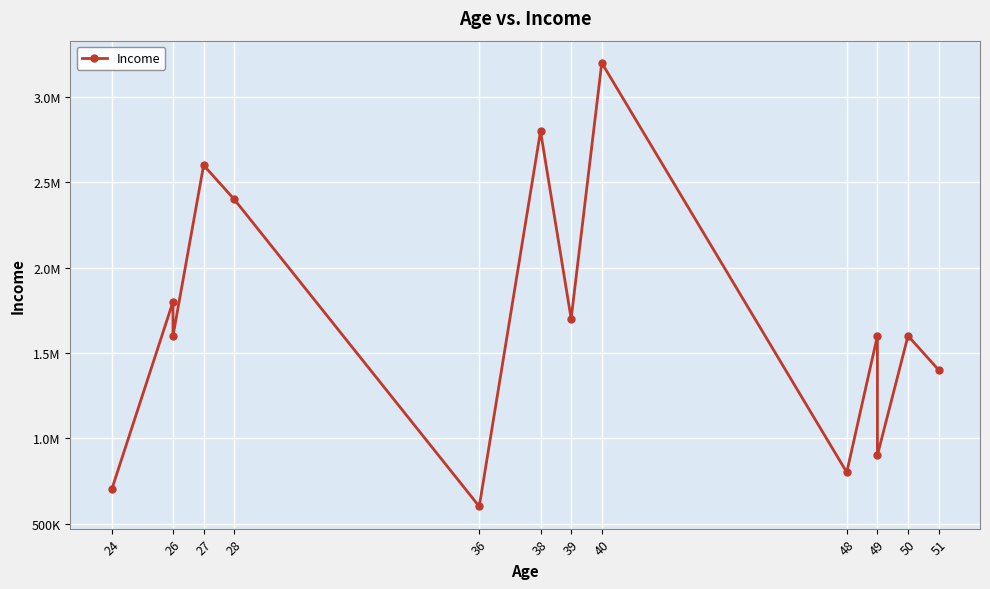

How many interior local valleys (lower than both neighbors) does the data have?

5